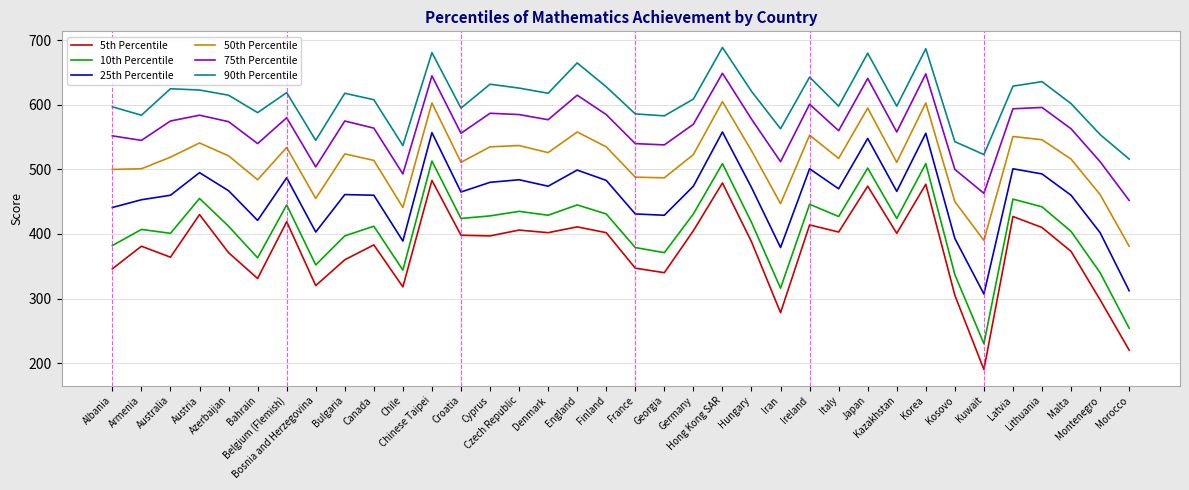

True or false: 90th Percentile and 75th Percentile cross at least once.

False